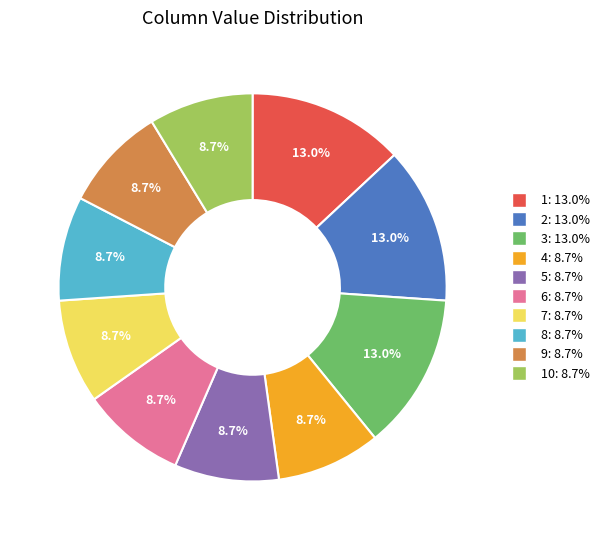

Does any single category account for the majority?

No